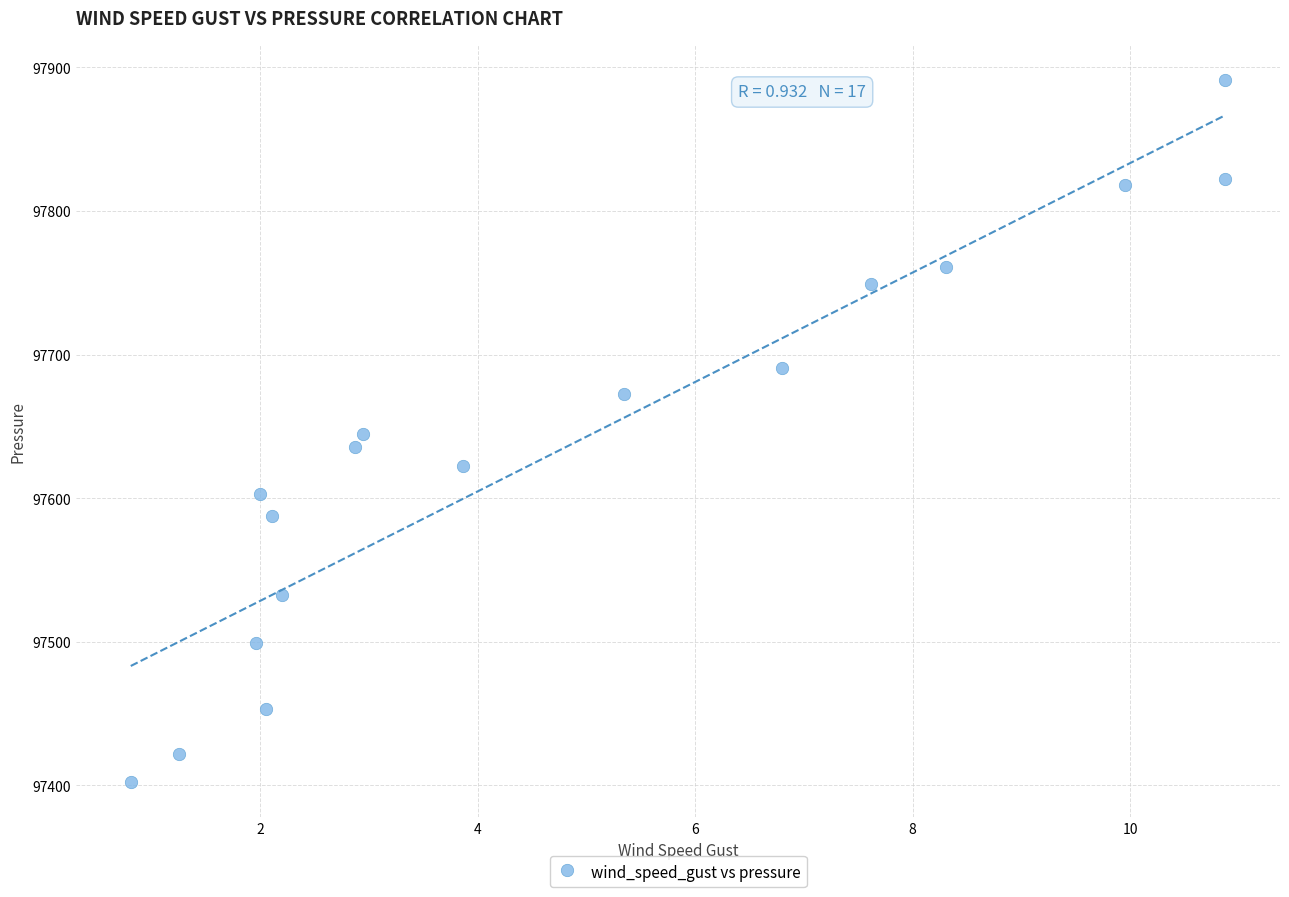

What is the range of X values (max minus min)?

10.1